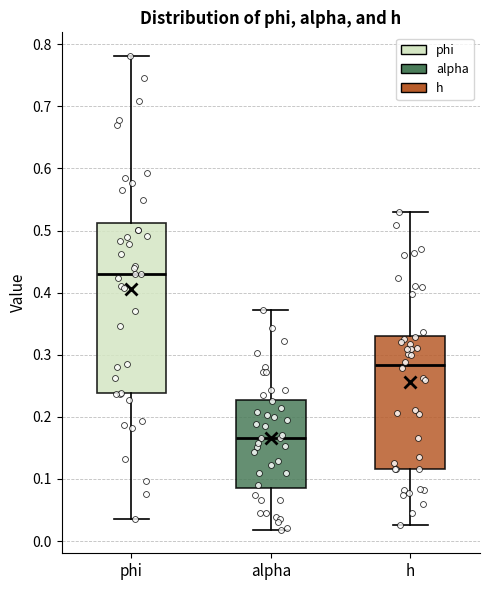

Which box has the lowest median line?

alpha